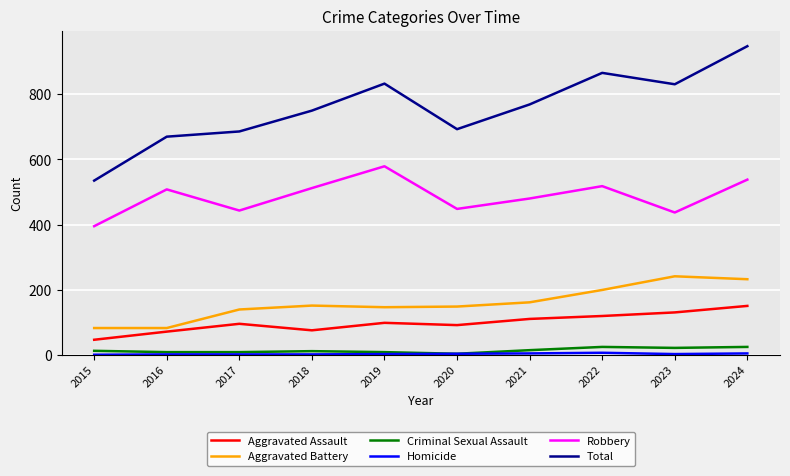

What is the average value of the Criminal Sexual Assault series?

13